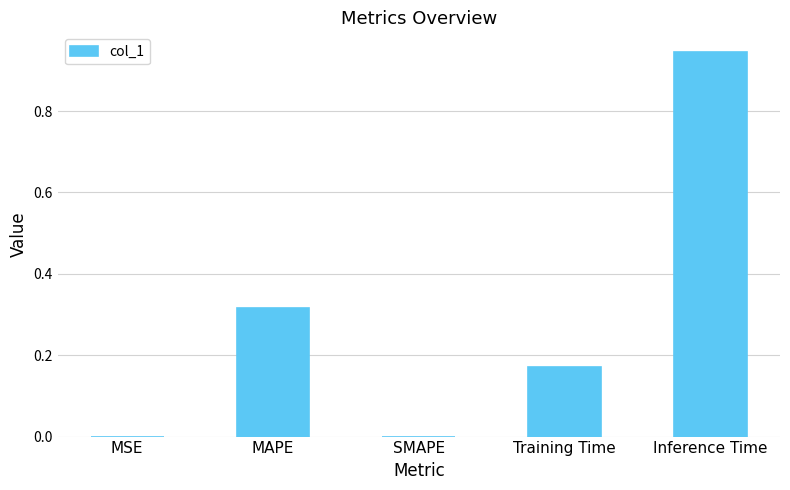

What is the change in value from SMAPE to Training Time?

+0.2